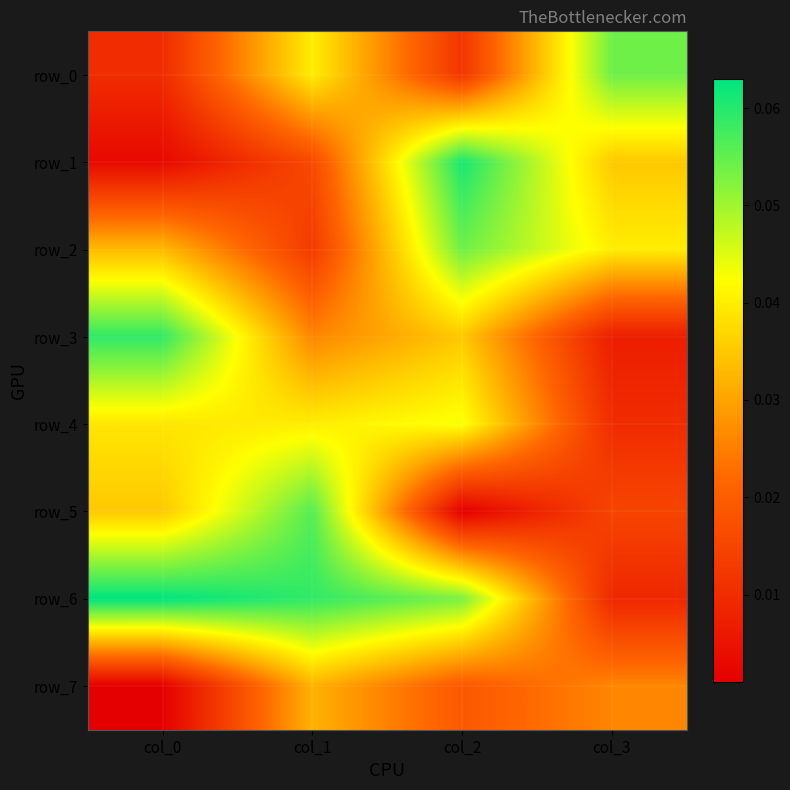

Rank the series at col_3 from highest to lowest value.

row_0, row_2, row_1, row_7, row_5, row_4, row_6, row_3